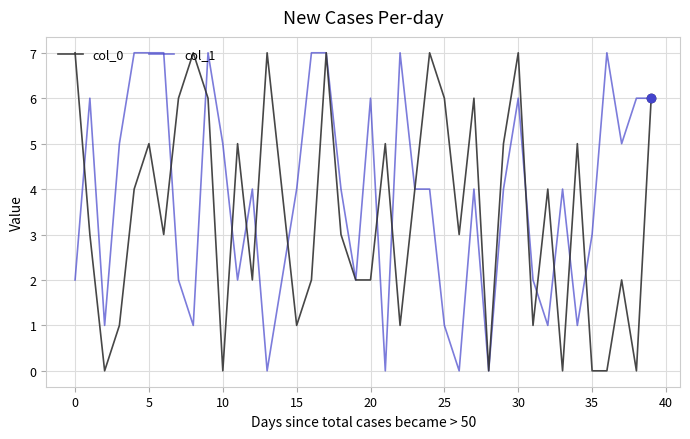

What is the average value of the col_1 series?

4